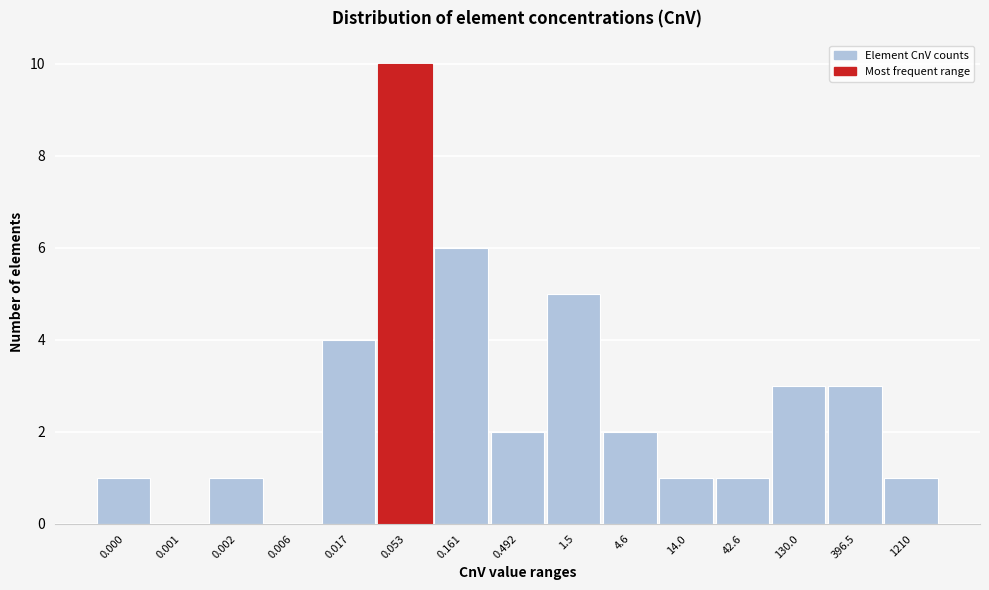

Reading left to right, extract all data points from this chart.

0.000=1	0.001=0	0.002=1	0.006=0	0.017=4	0.053=10	0.161=6	0.492=2	1.5=5	4.6=2	14.0=1	42.6=1	130.0=3	396.5=3	1210=1